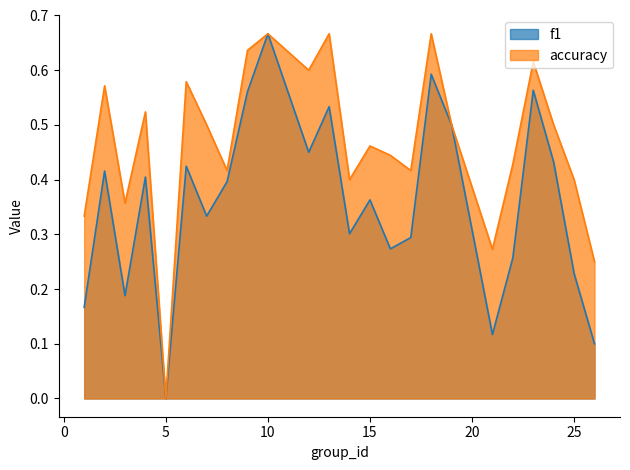

What is the sum of the f1 values at 18 and 8?

1.0